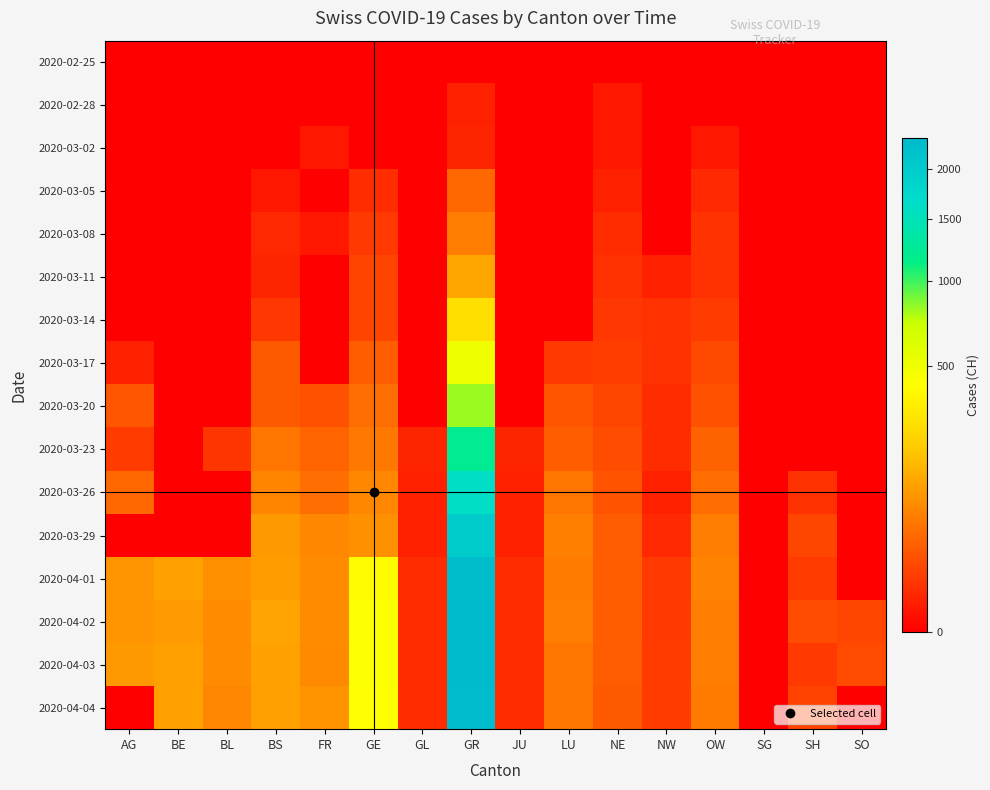

Count the number of categories in the chart.

16